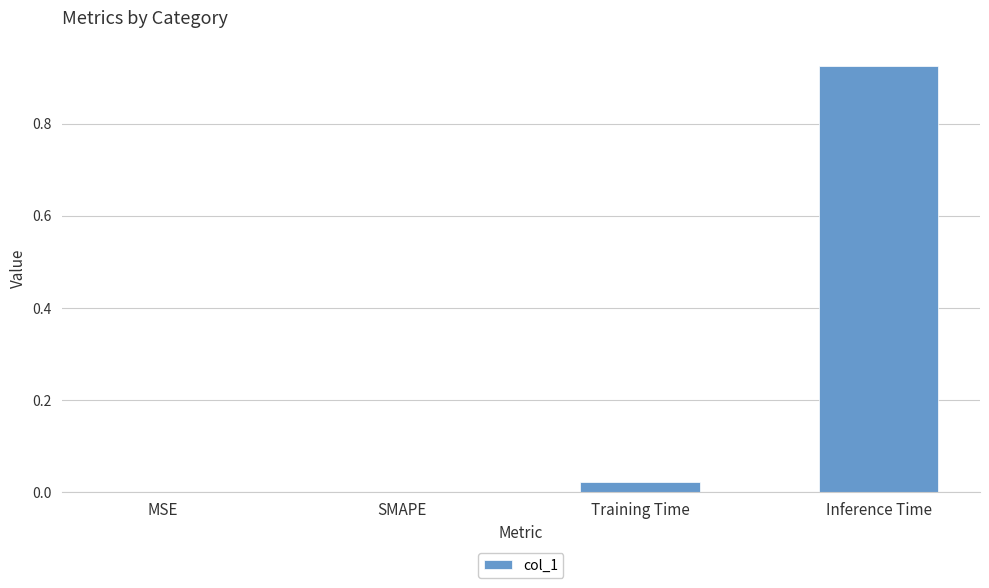

What is the change in value from MSE to Inference Time?

+0.9